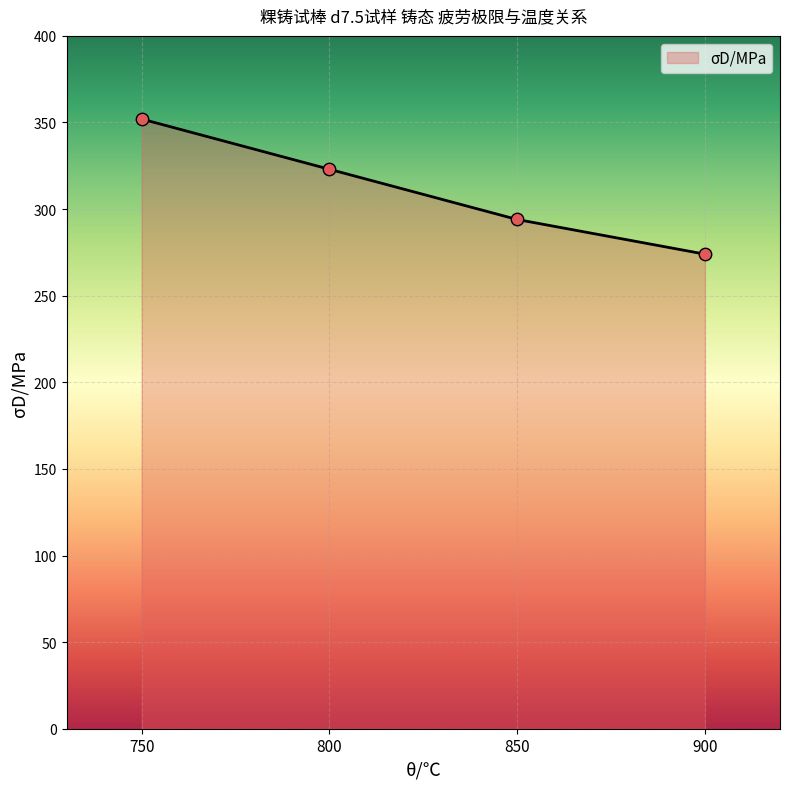

What is the change in value from 800 to 850?

-29